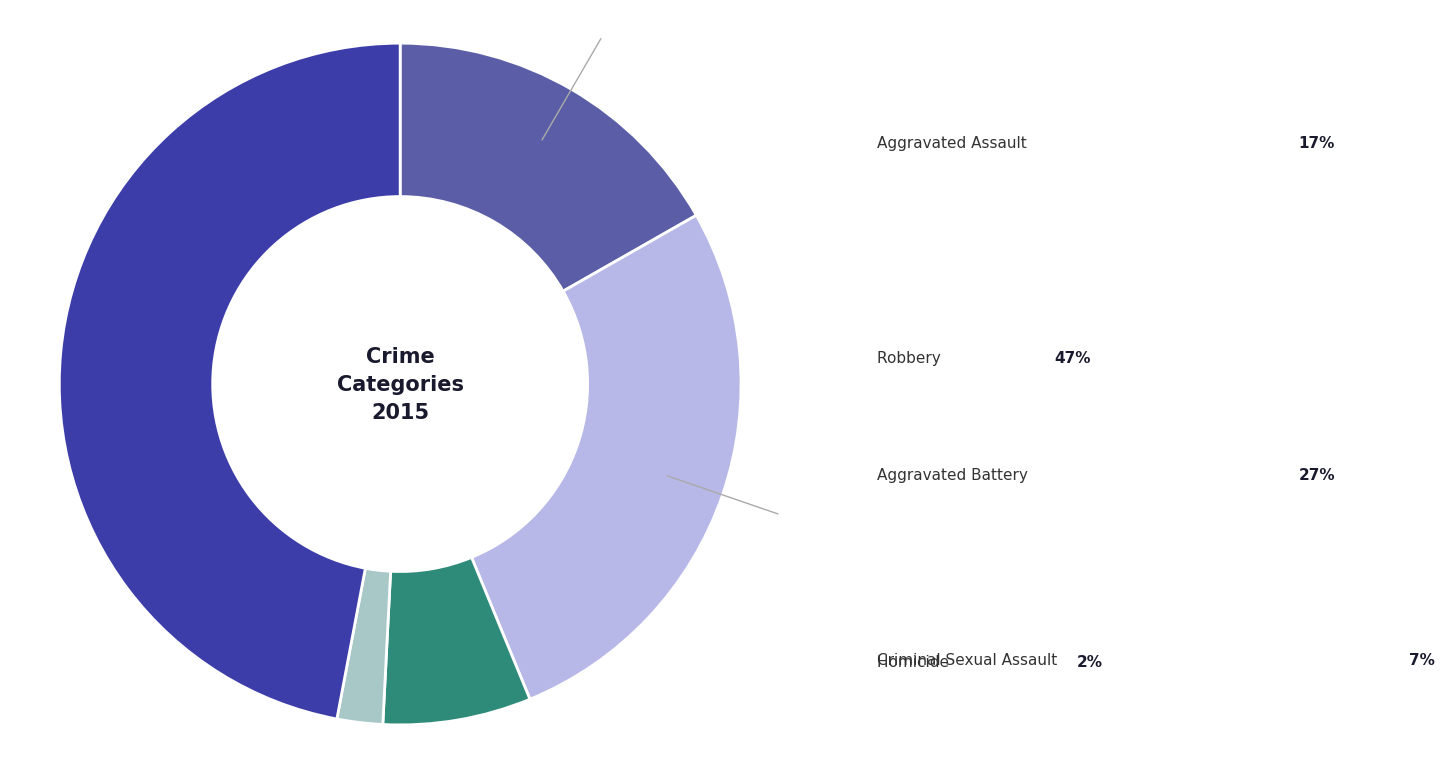

To the nearest percent, what percentage of the pie is Criminal Sexual Assault?

7%